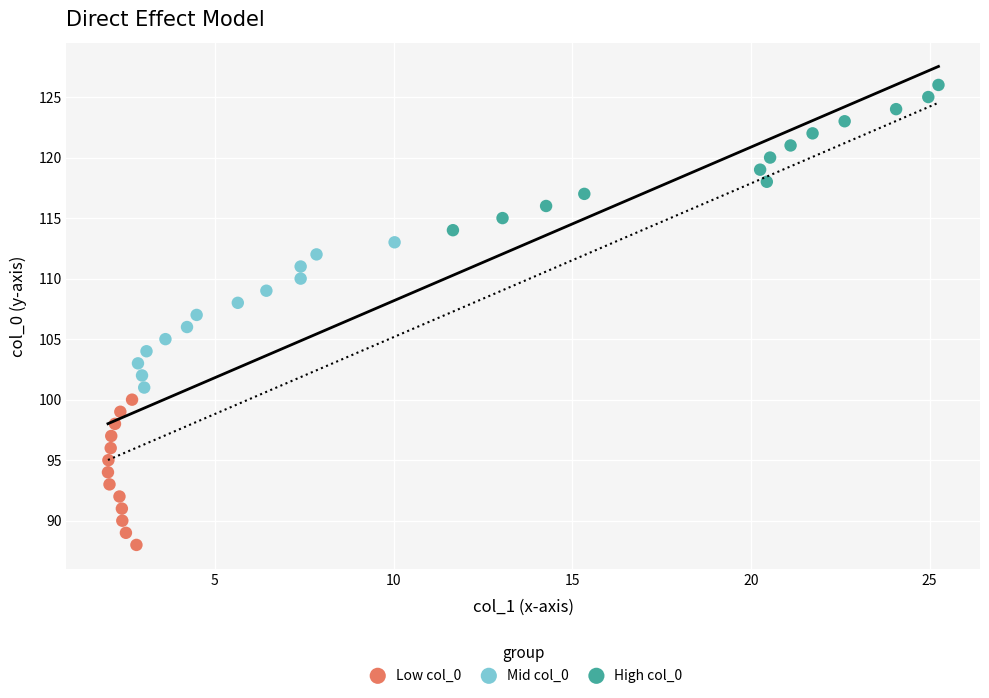

Which series contains the lowest Y value?

Low col_0